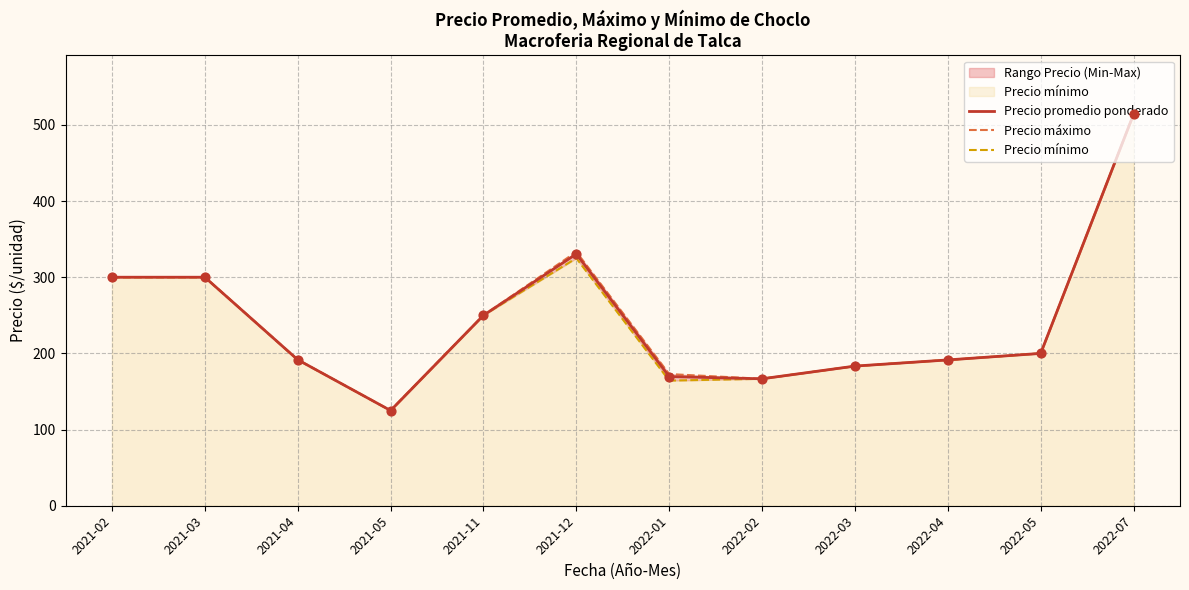

At which category is the sum across all series the highest?

2022-07